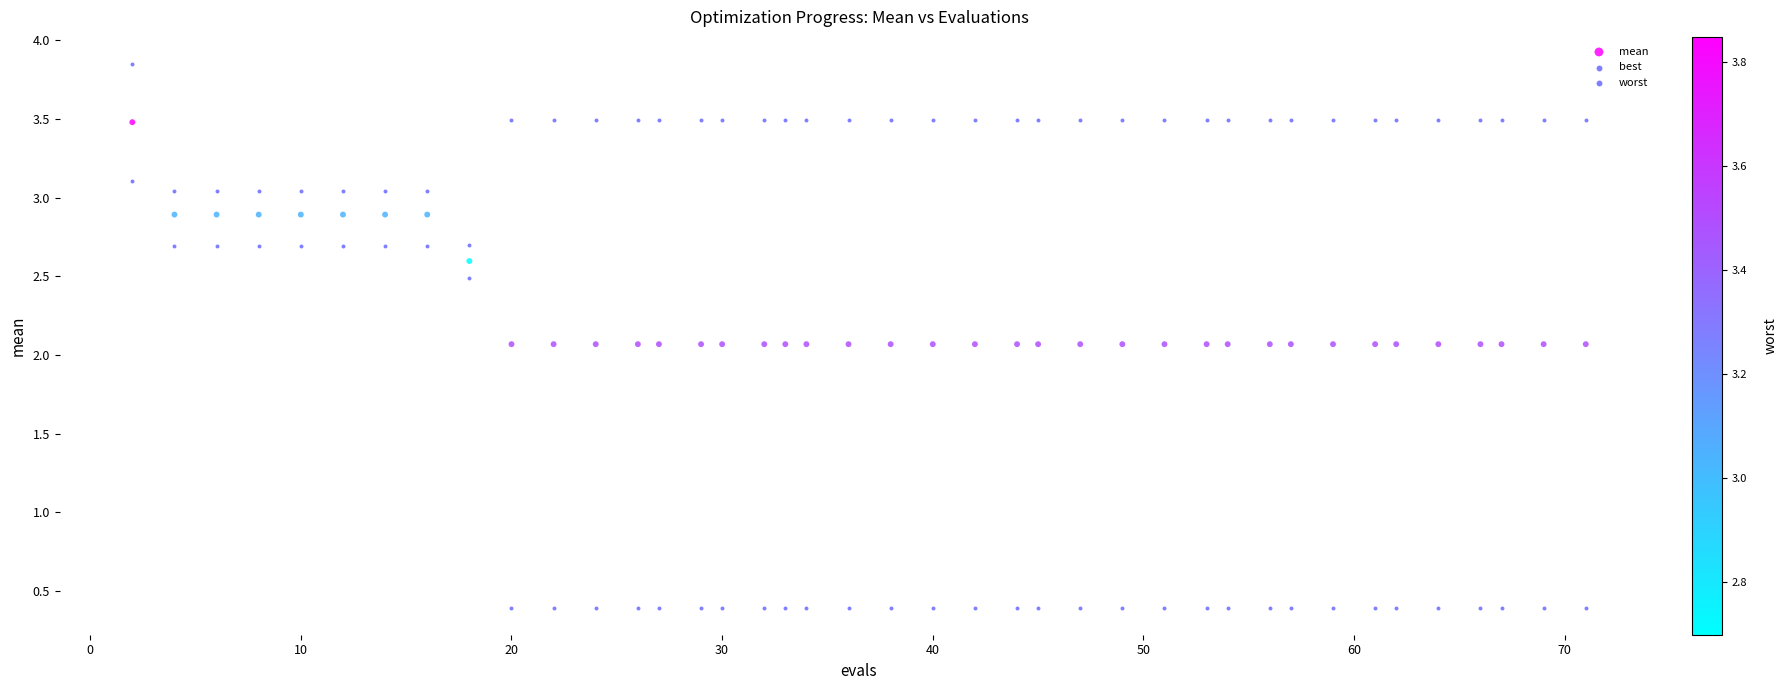

How many data points are displayed?

120